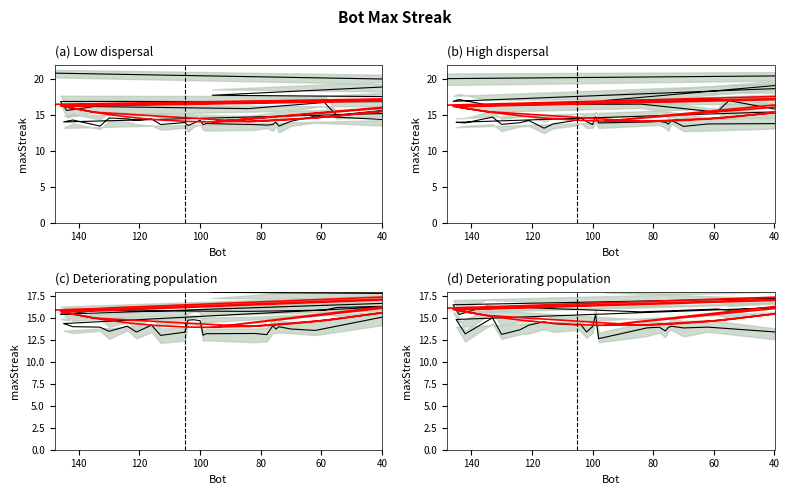

How many values in the maxStreak series exceed 15?

20